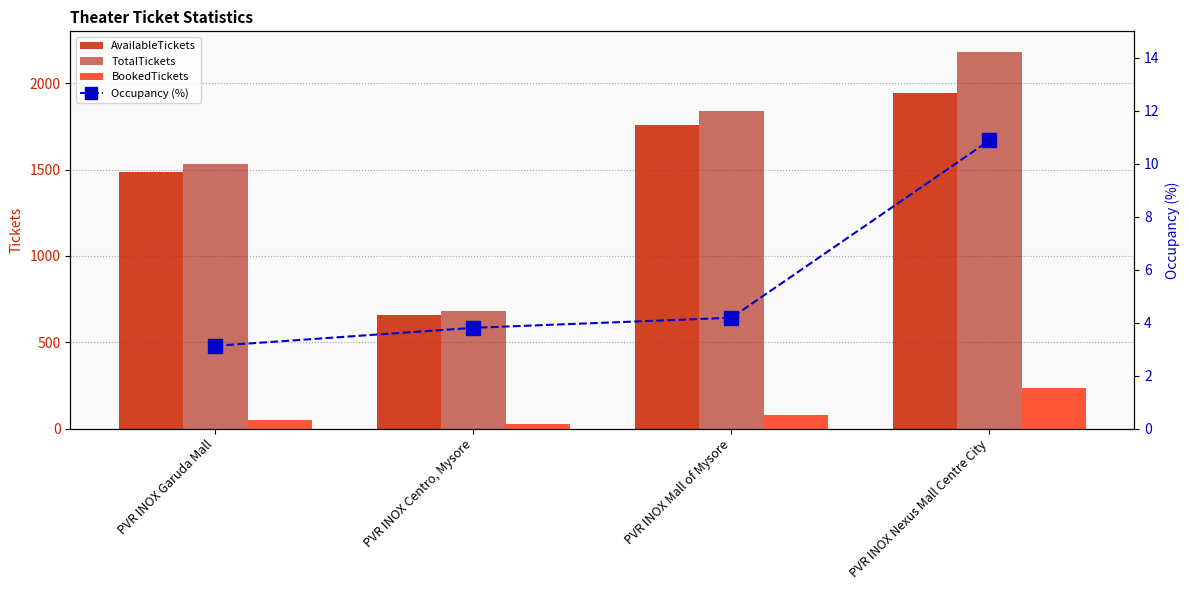

Rank the series by their maximum value, from lowest to highest.

Occupancy (%), BookedTickets, AvailableTickets, TotalTickets